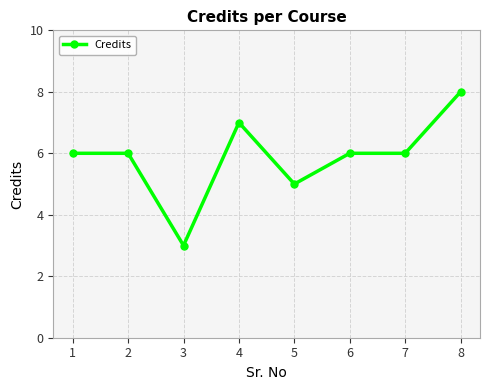

How many lines are shown in the chart?

1